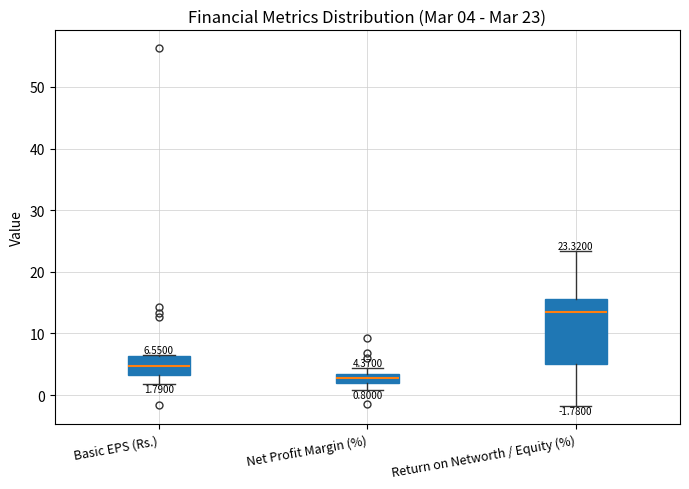

Comparing the boxes themselves (not the whiskers), which one is the tallest?

Return on Networth / Equity (%)